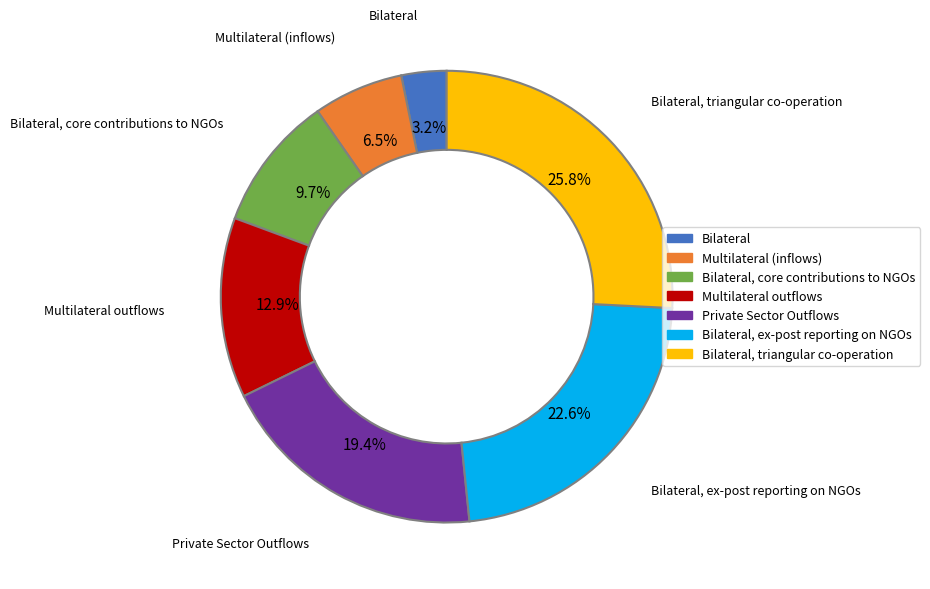

Is there a majority slice in this chart?

No